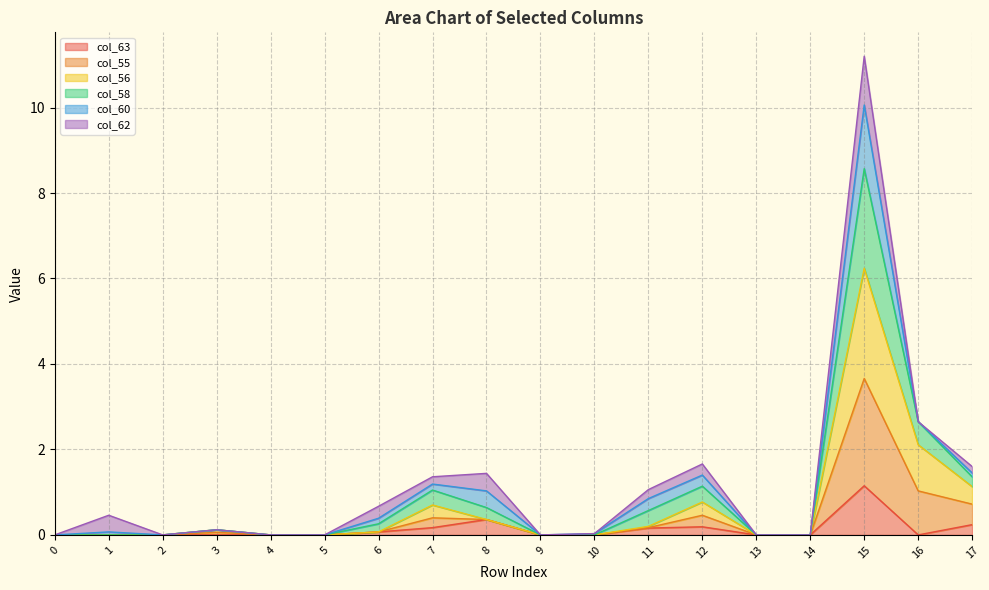

How many lines are shown in the chart?

6